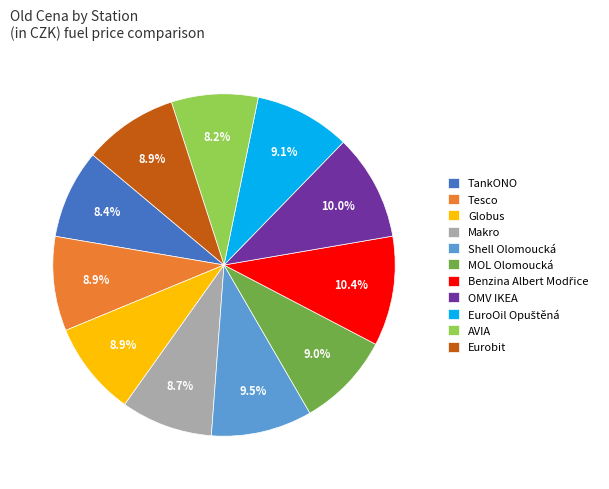

What is the total percentage of Tesco and Eurobit?

17.8%